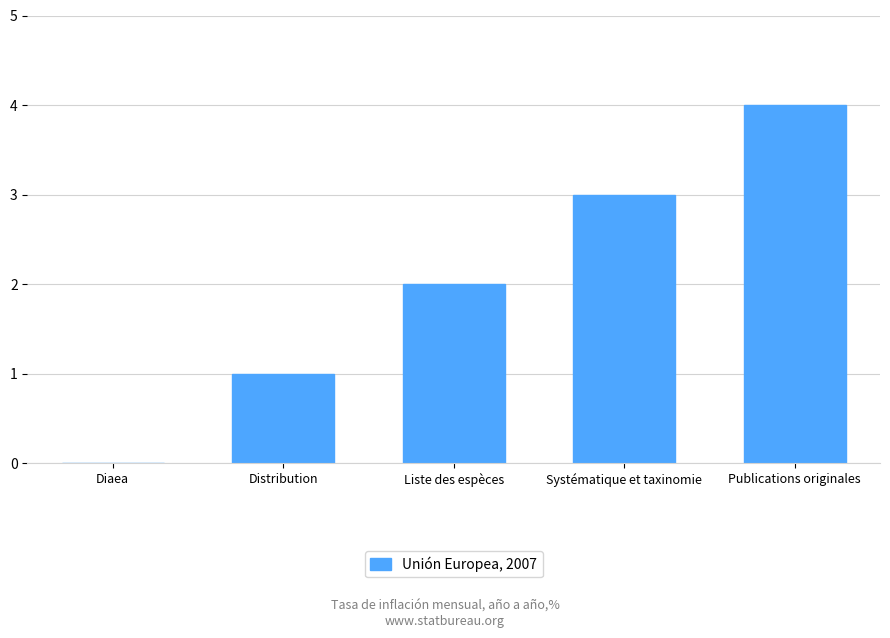

Between Liste des espèces and Diaea, which is larger?

Liste des espèces